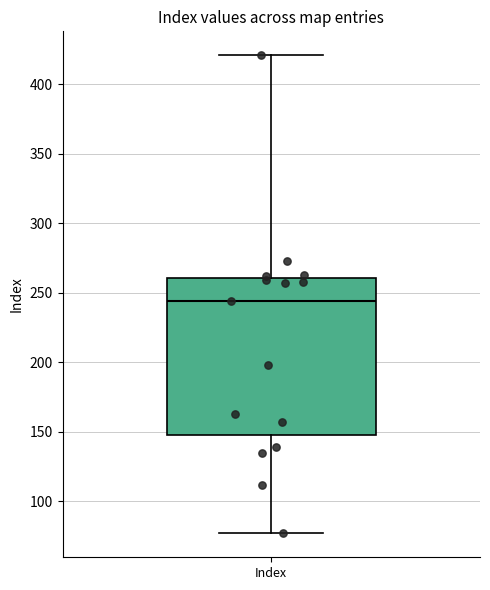

Where is the lower edge of the box for Index on the y-axis? The values are not printed on the chart, so give them approximately, as read against the axis.

150